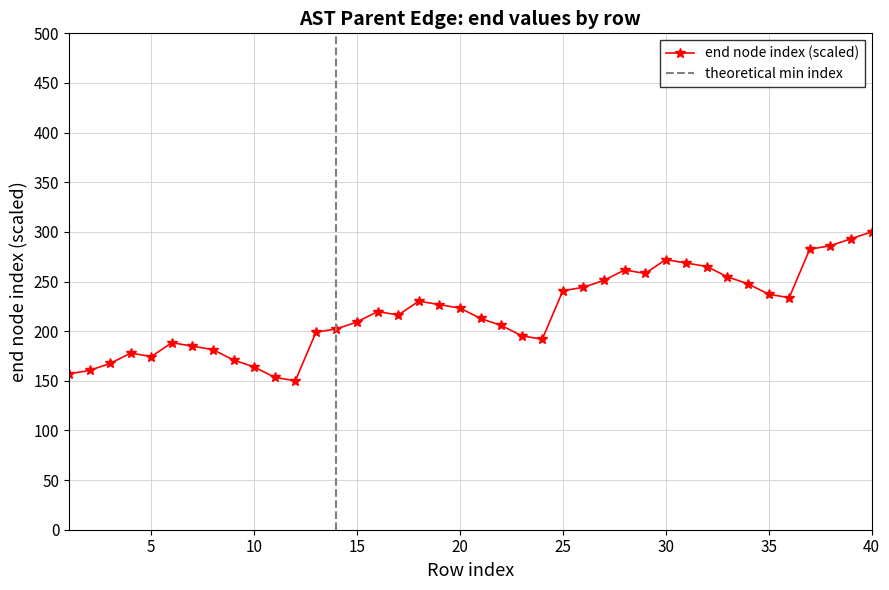

What is the maximum value shown in the chart?

300.0